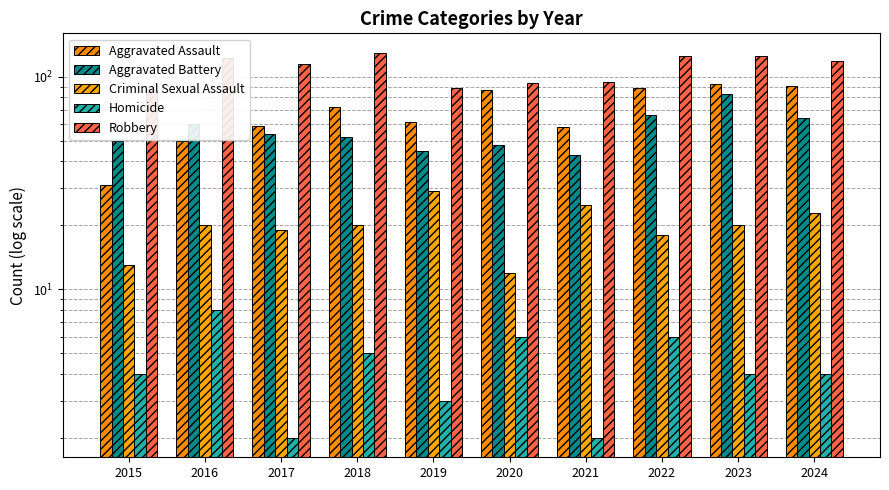

Reading left to right, what are all the values shown in this chart?

Aggravated Assault: 2015=31	2016=50	2017=59	2018=72	2019=61	2020=87	2021=58	2022=89	2023=93	2024=91
Aggravated Battery: 2015=50	2016=60	2017=54	2018=52	2019=45	2020=48	2021=43	2022=66	2023=83	2024=64
Criminal Sexual Assault: 2015=13	2016=20	2017=19	2018=20	2019=29	2020=12	2021=25	2022=18	2023=20	2024=23
Homicide: 2015=4	2016=8	2017=2	2018=5	2019=3	2020=6	2021=2	2022=6	2023=4	2024=4
Robbery: 2015=87	2016=123	2017=115	2018=130	2019=89	2020=94	2021=95	2022=125	2023=125	2024=119